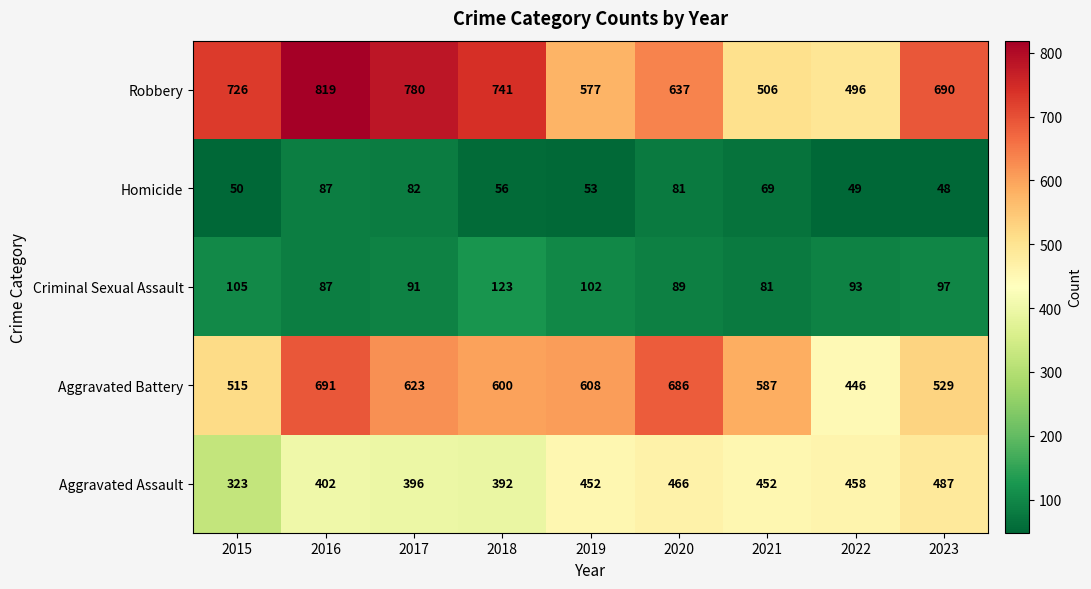

Which series has the widest spread of values?

Robbery